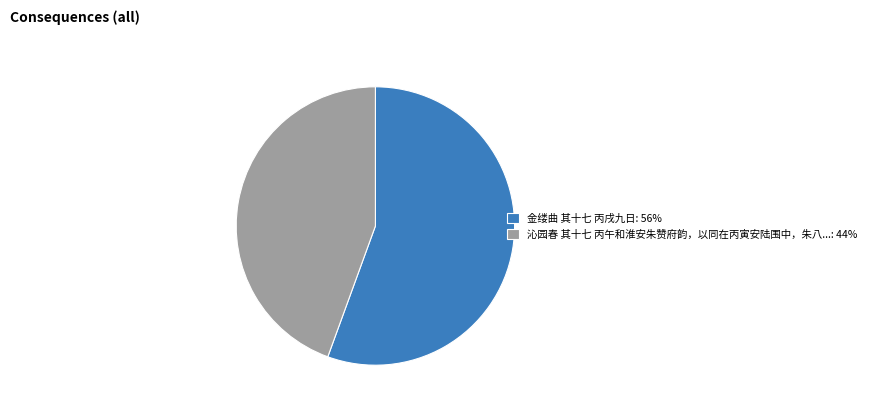

Count the number of slices in the pie.

2